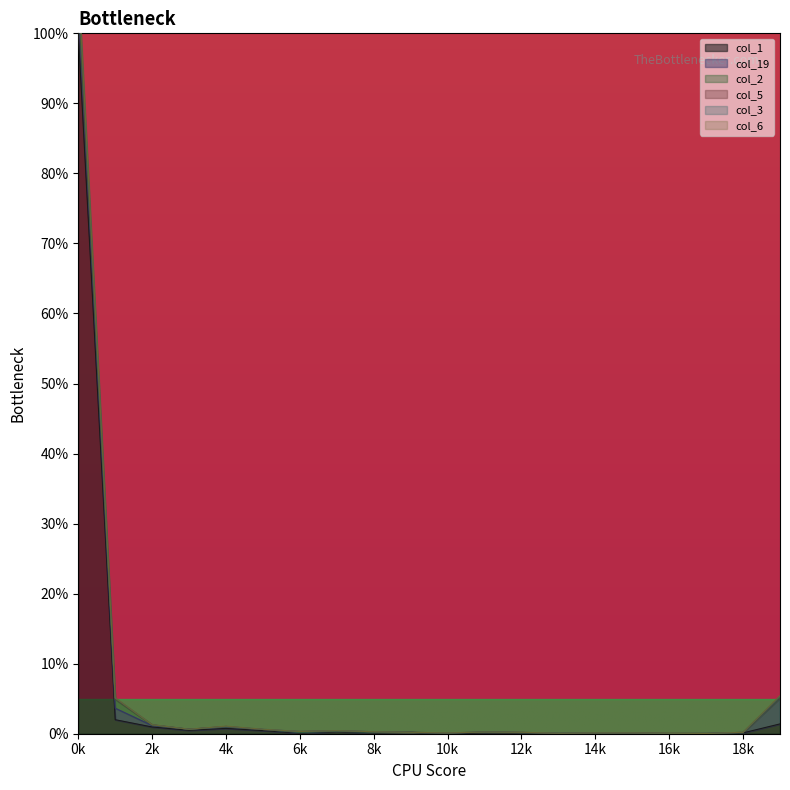

What is the maximum value for col_1?

100.0